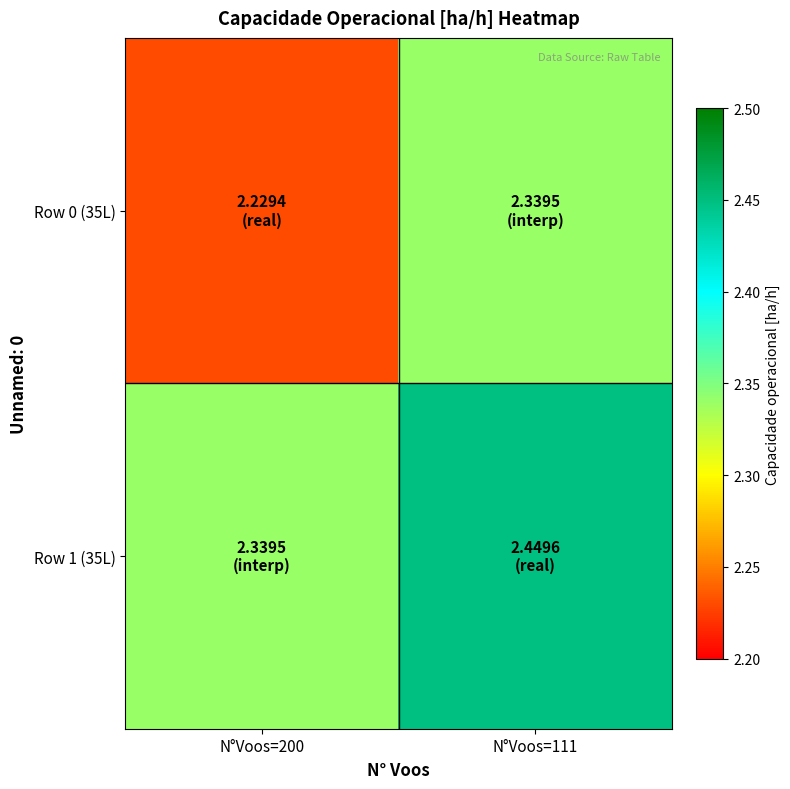

Reading left to right, what are all the values shown in this chart?

Row 0 (35L): N°Voos=200=2.2	N°Voos=111=2.3
Row 1 (35L): N°Voos=200=2.3	N°Voos=111=2.4